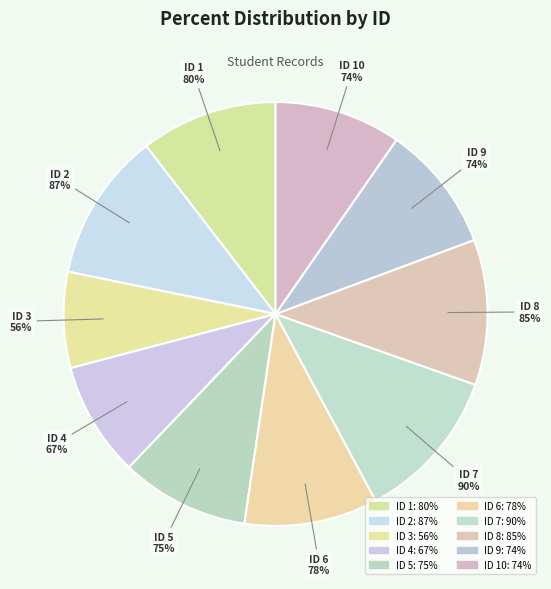

To the nearest percent, what is the combined percentage of 3 and 9?

17%